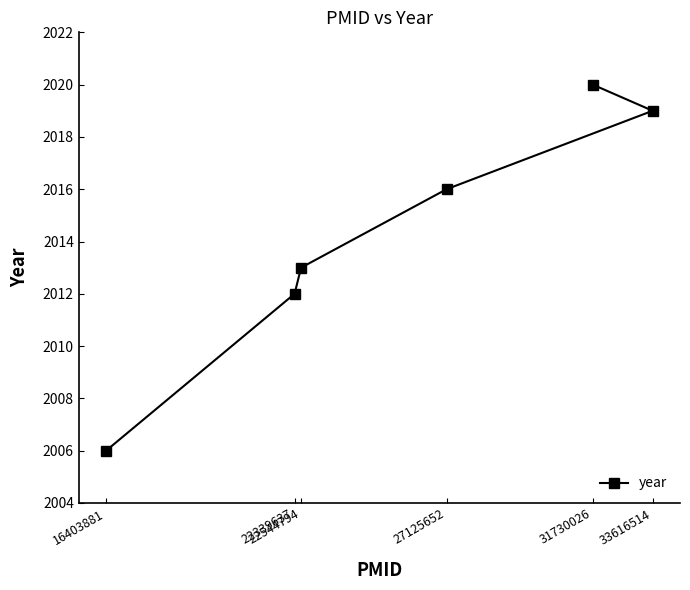

Does the chart display data point markers on the line(s)?

Yes